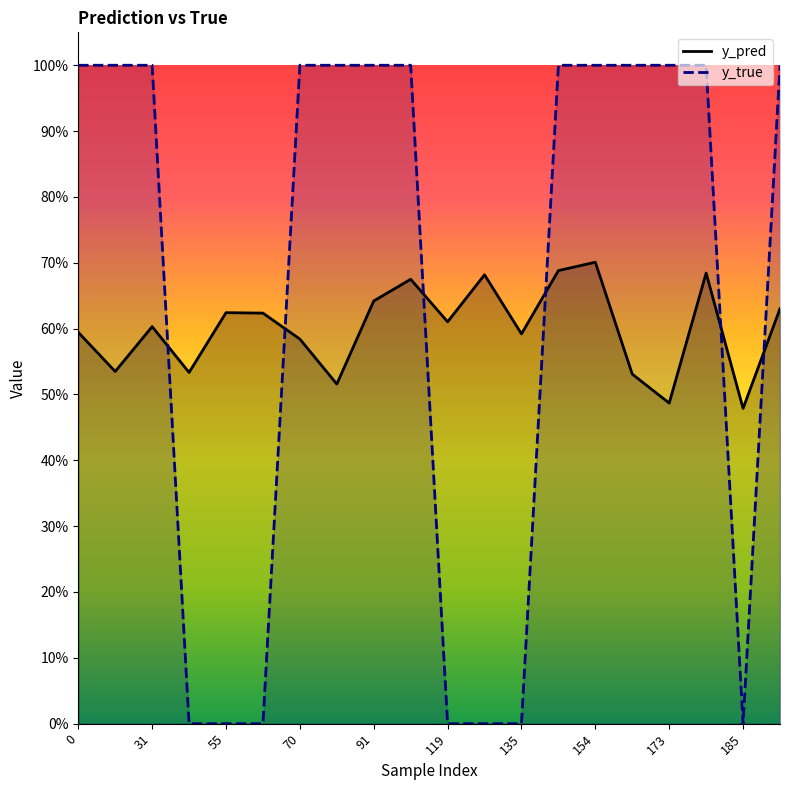

What is the difference between the maximum and minimum values in the y_pred series?

0.2